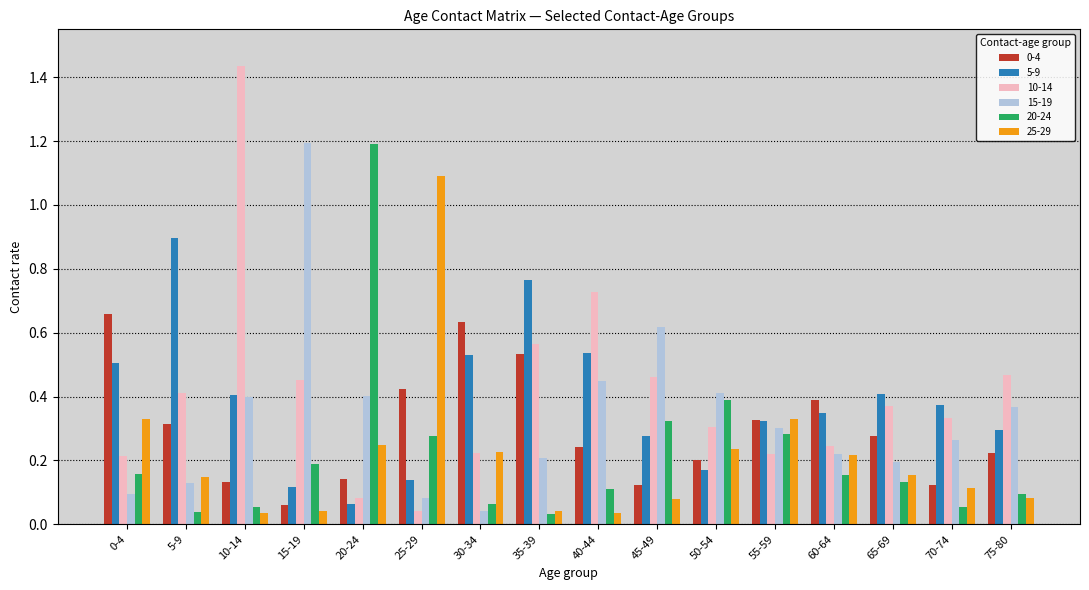

Is the value of 5-9 at 65-69 greater than the value of 10-14 at 30-34?

Yes